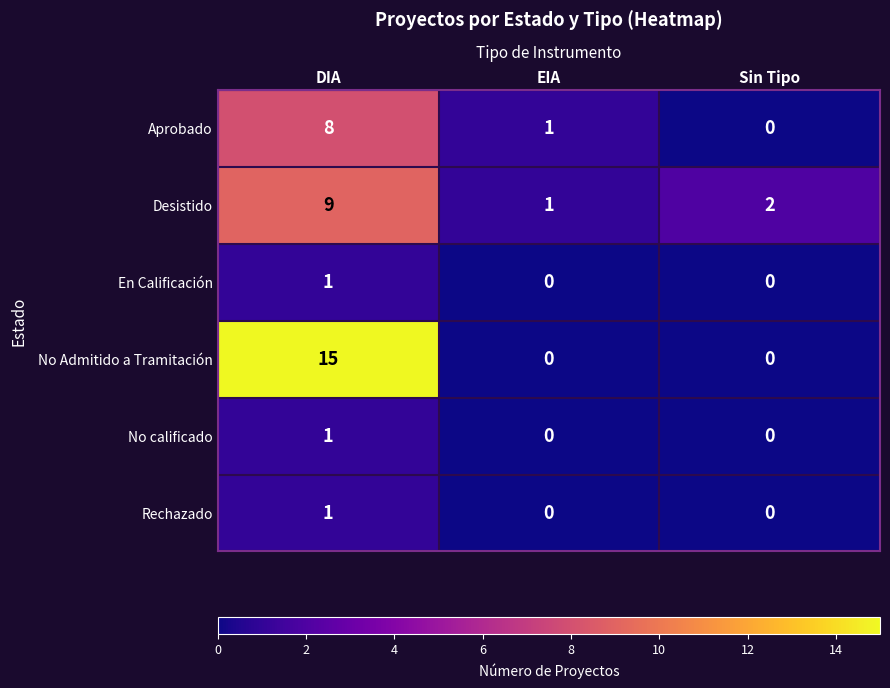

The value of En Calificación at DIA is 2. True or false?

False